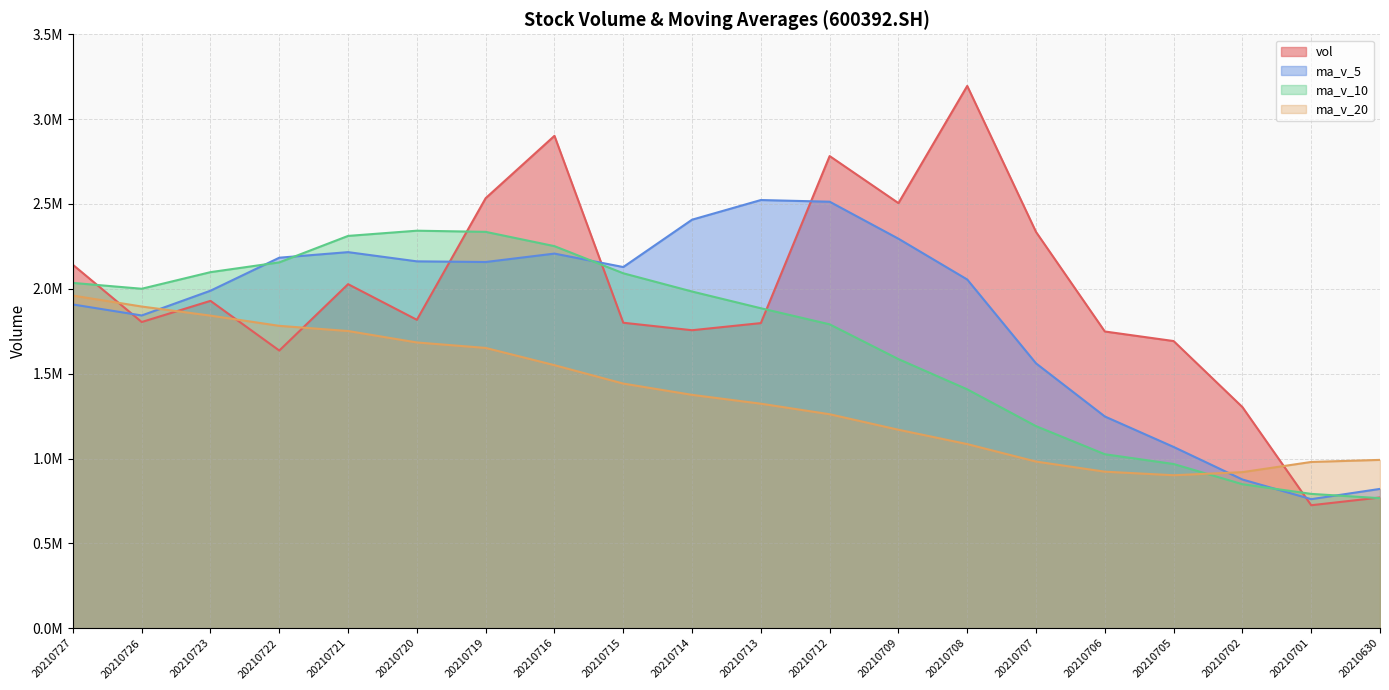

At which label does ma_v_20 first exceed 1375147?

20210727